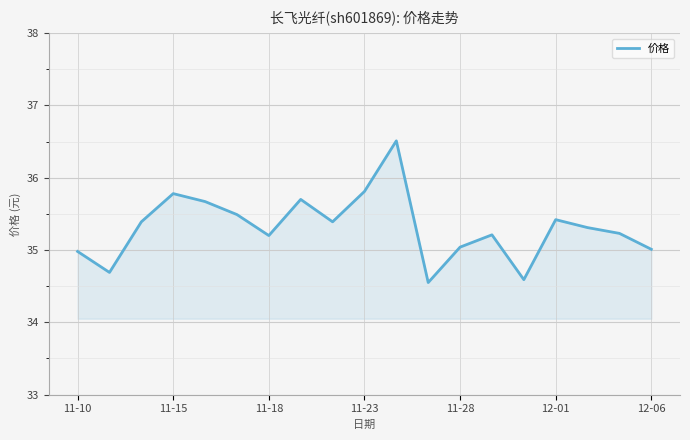

What is the greatest value displayed?

36.5